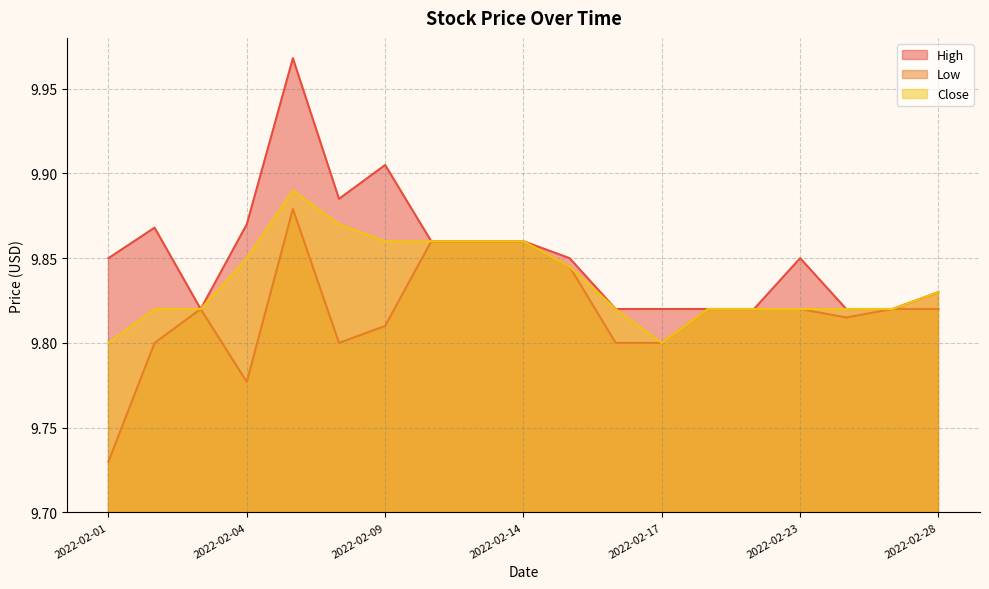

Between 2022-02-18 and 2022-02-28, which series saw the biggest shift?

High